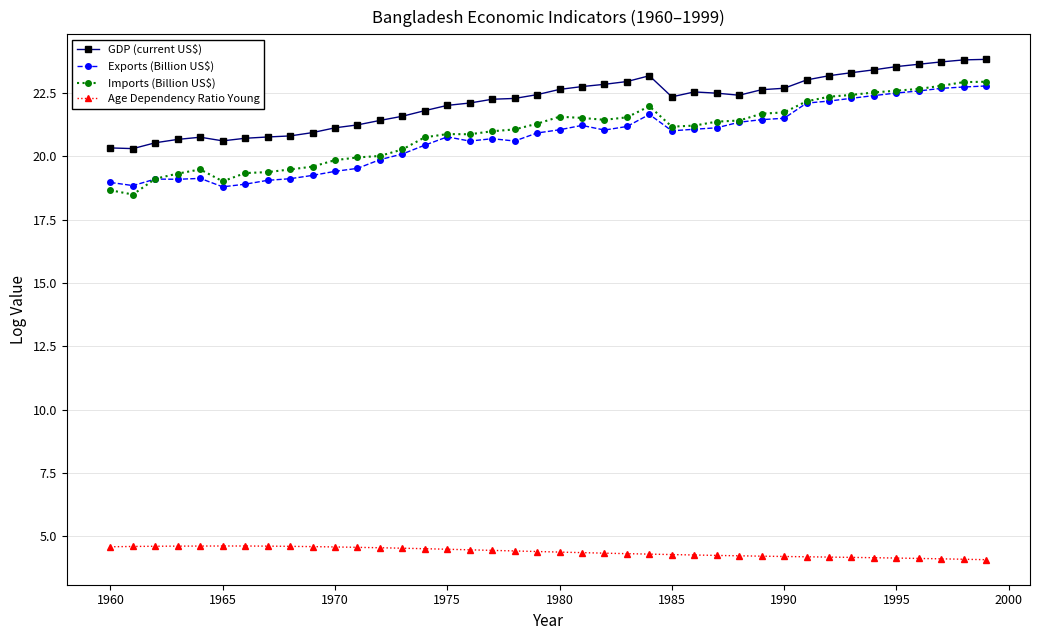

Does the chart have visible grid lines?

Yes